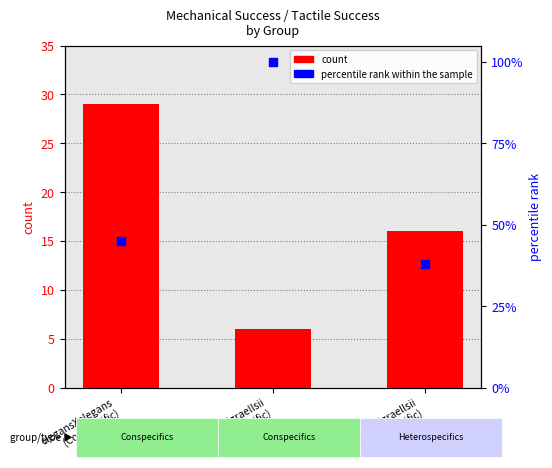

Which series has the largest Y range (max minus min)?

percentile rank within the sample